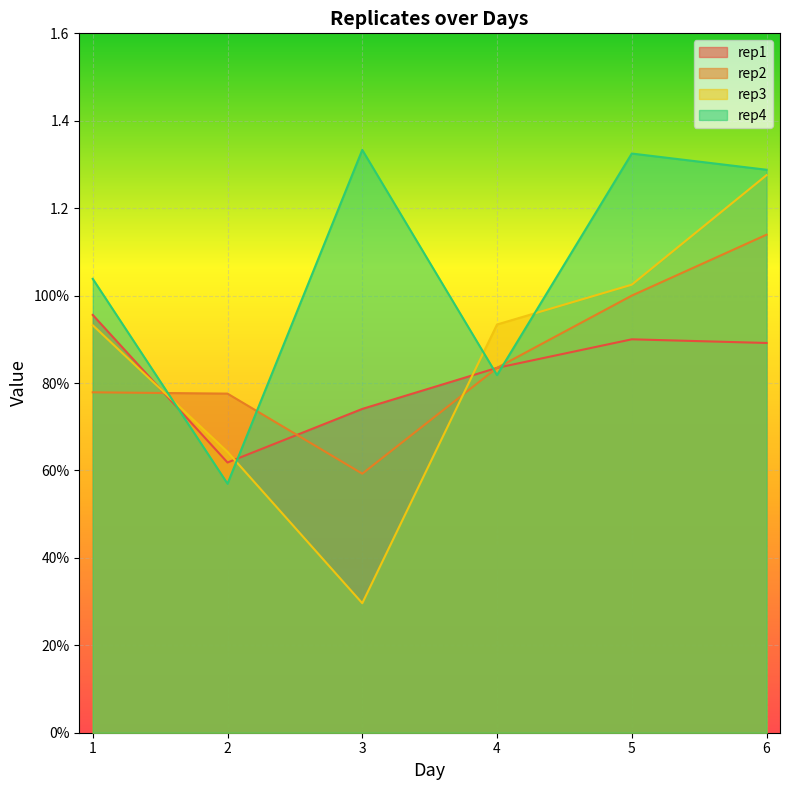

After their last crossing, which series has the higher values: rep3 or rep2?

rep3